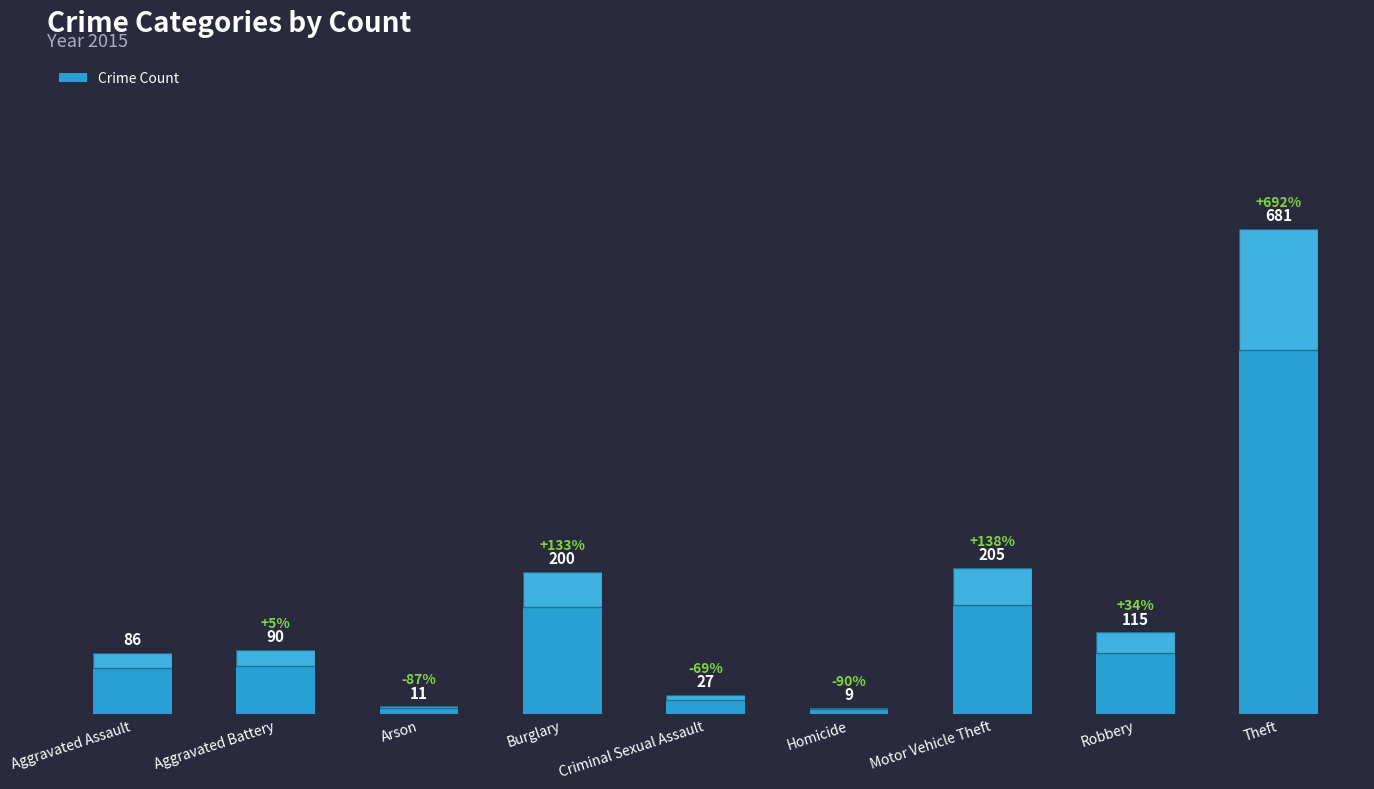

What is the minimum value shown in the chart?

9